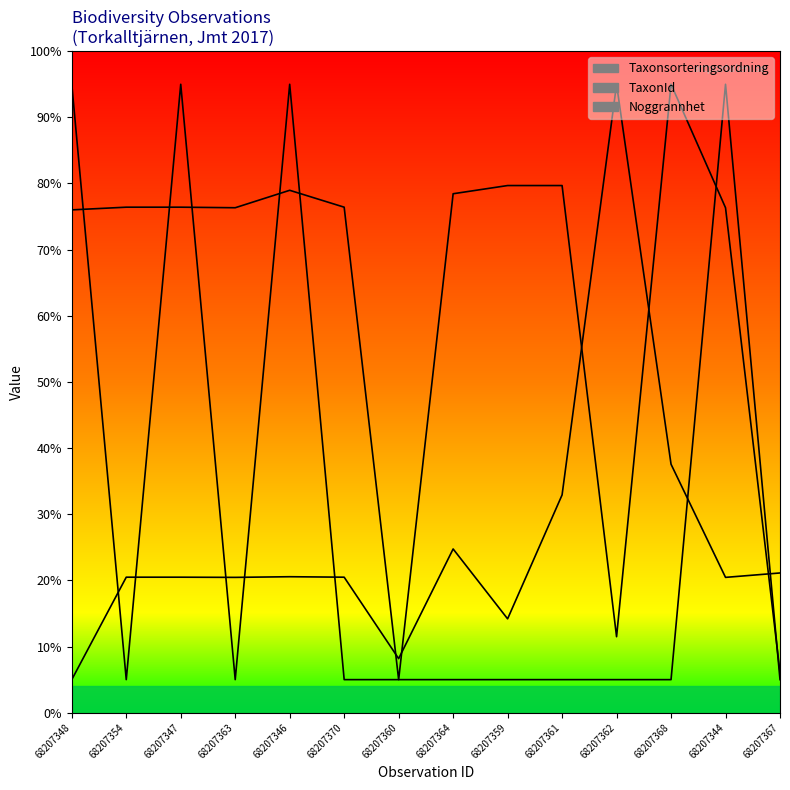

Which series has the widest spread of values?

Taxonsorteringsordning